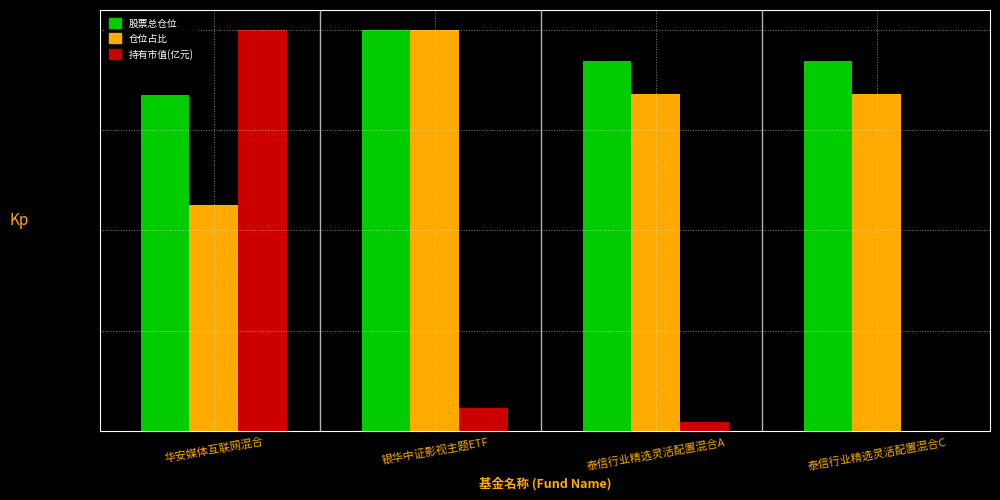

What are all the series names shown in the legend?

股票总仓位, 仓位占比, 持有市值(亿元)